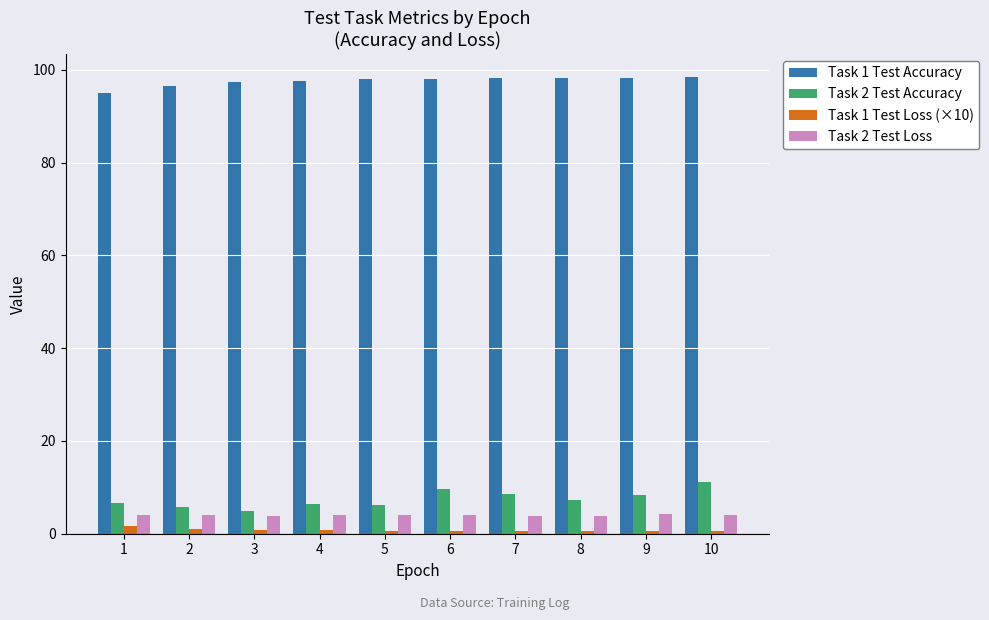

Is it true that Task 2 Test Accuracy equals 6.4 at 4?

True